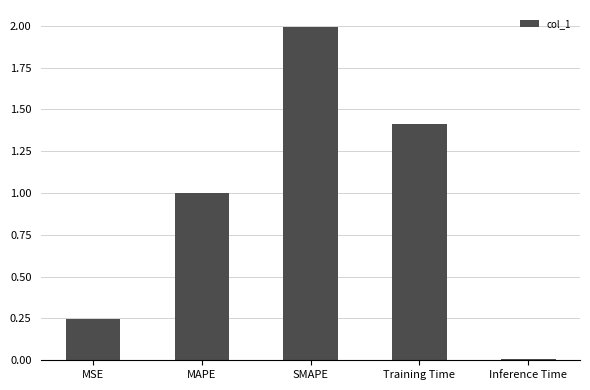

Which category has the highest value across all series?

SMAPE